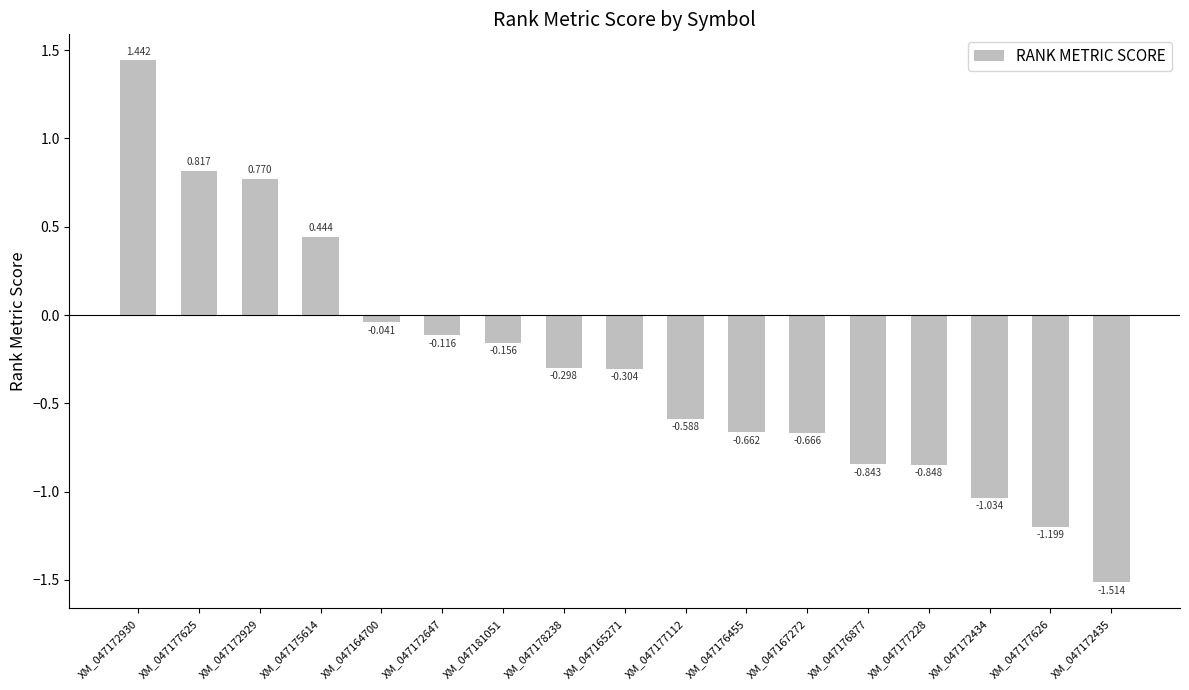

Reading left to right, extract all data points from this chart.

XM_047172930=1.4	XM_047177625=0.8	XM_047172929=0.8	XM_047175614=0.4	XM_047164700=-0.0	XM_047172647=-0.1	XM_047181051=-0.2	XM_047178238=-0.3	XM_047165271=-0.3	XM_047177112=-0.6	XM_047176455=-0.7	XM_047167272=-0.7	XM_047176877=-0.8	XM_047177228=-0.8	XM_047172434=-1.0	XM_047177626=-1.2	XM_047172435=-1.5